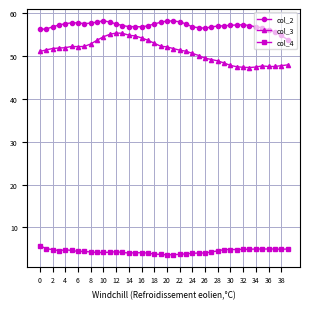

What is the lowest value of the col_2 series?

53.8